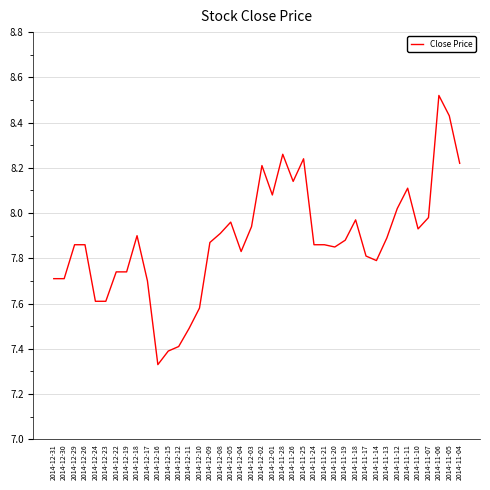

Is it true that the value at 2014-12-23 is 11.7?

False